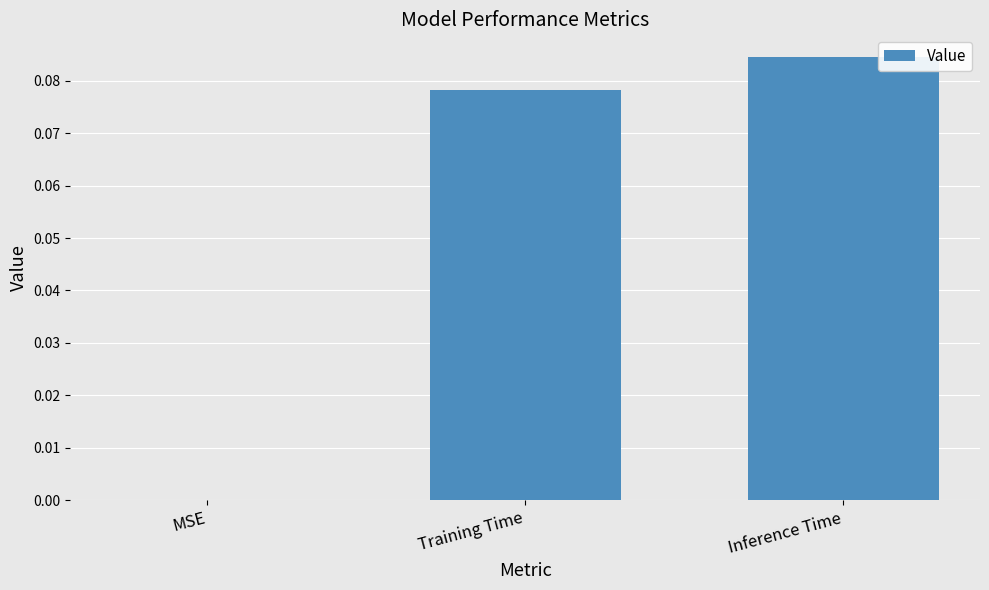

The chart shows a value of 0.0 at Inference Time. True or false?

False